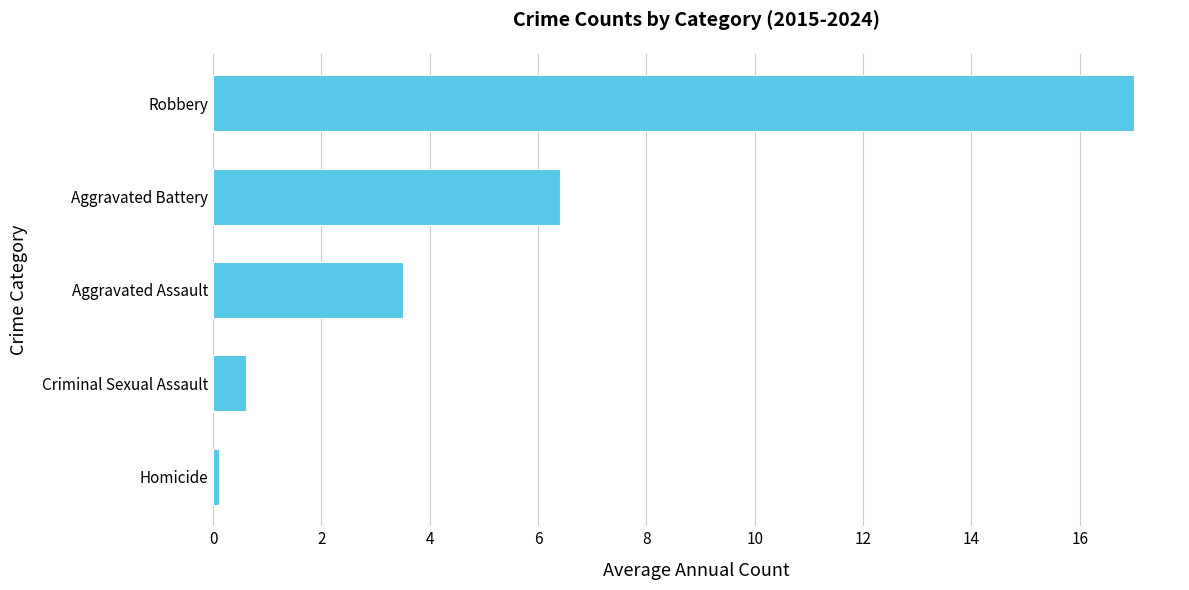

Count the number of data series in this chart.

1